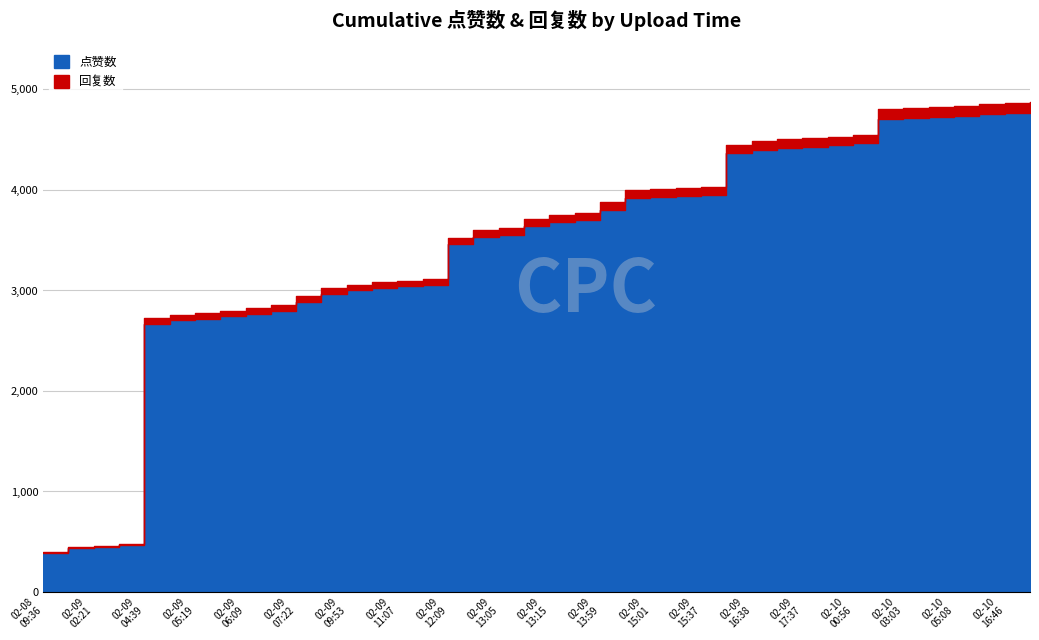

Rank the series by their average value, from highest to lowest.

点赞数, 回复数